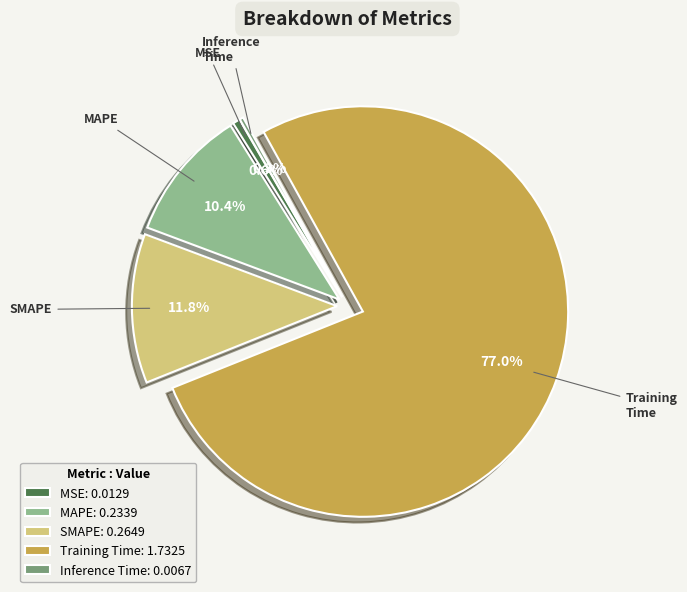

Does Training Time account for over 50% of the chart?

Yes